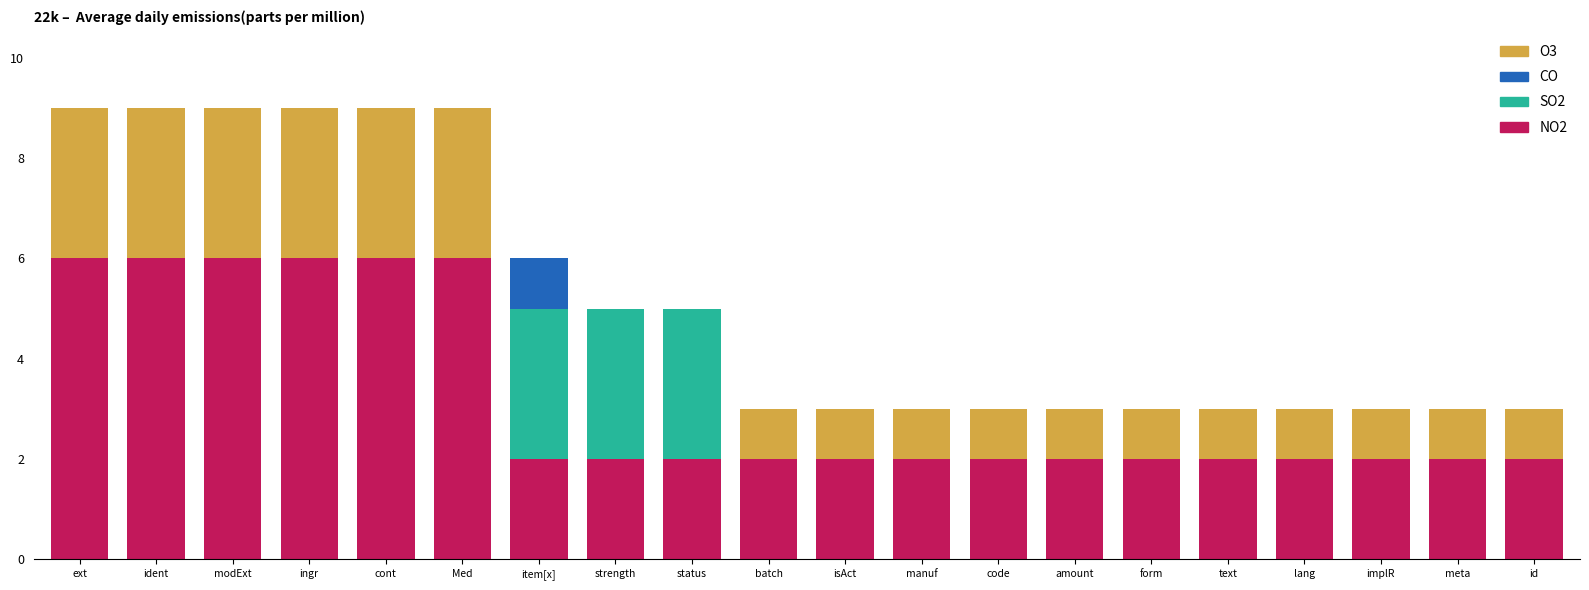

What is the total value across all series at form?

3